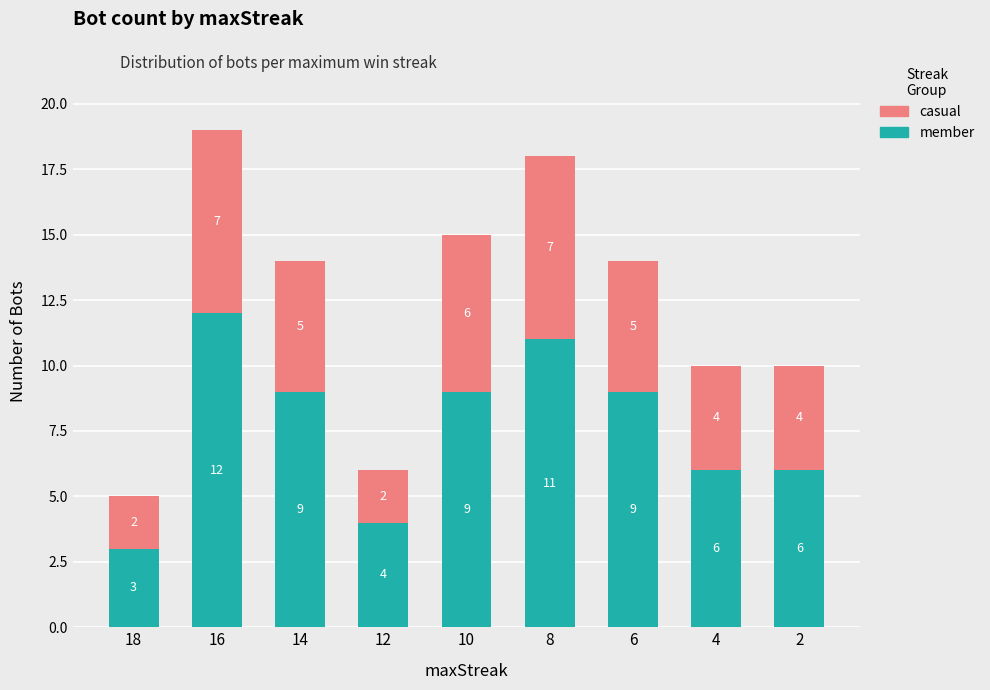

What is the average value of the member series?

8